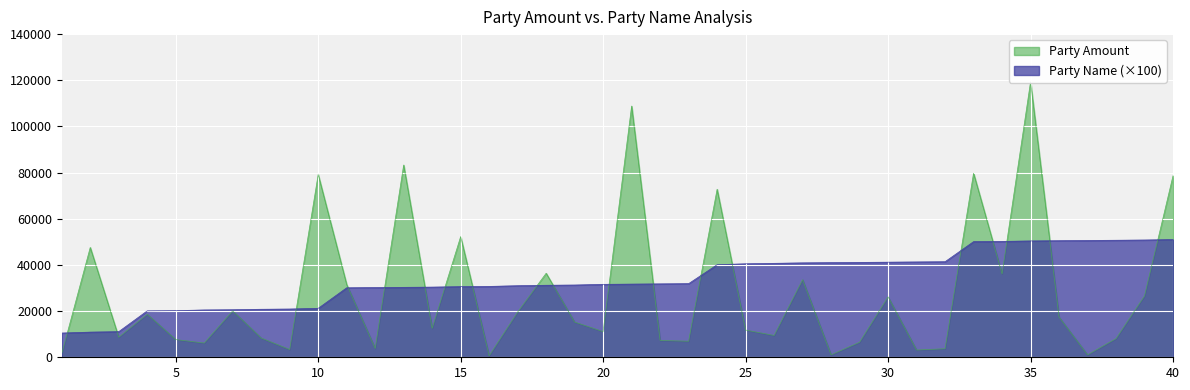

What is the sum of all Party Name values?

1352100